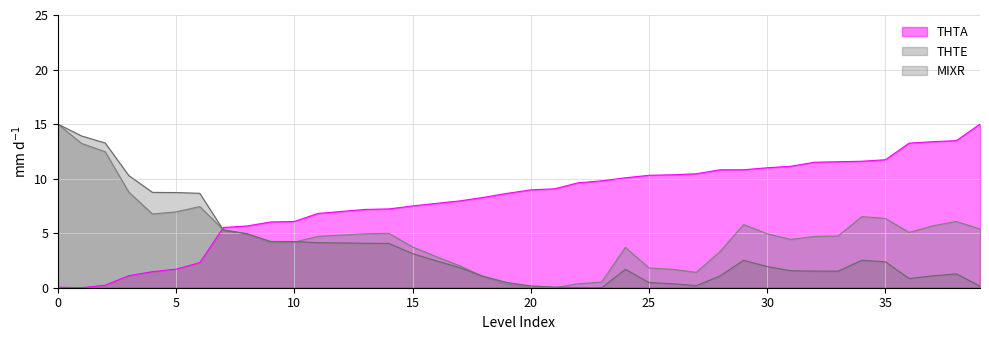

Which series has the largest total across all categories?

THTA